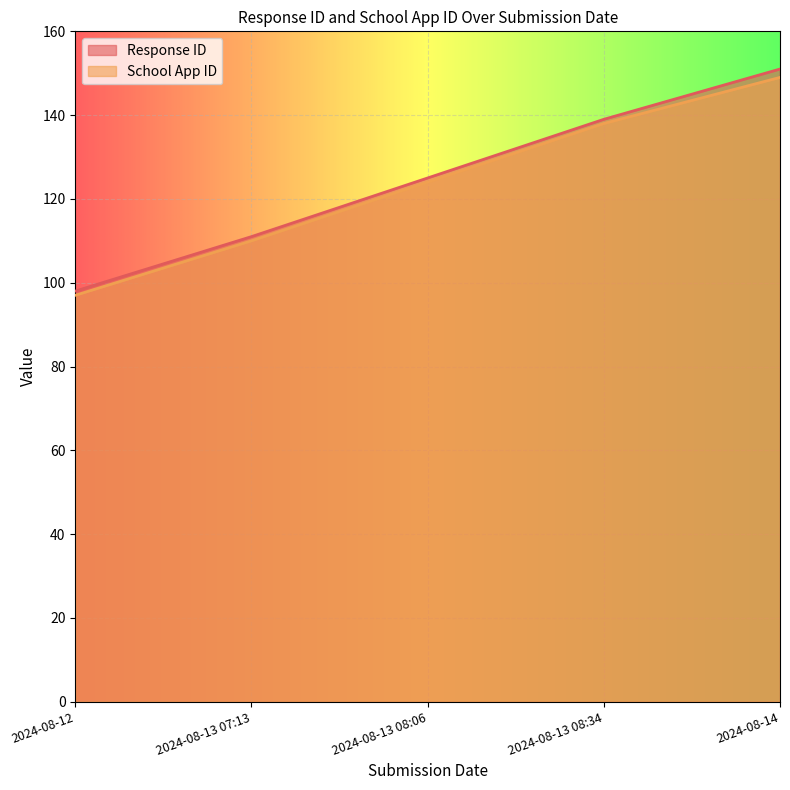

At which category is the sum across all series the highest?

2024-08-14